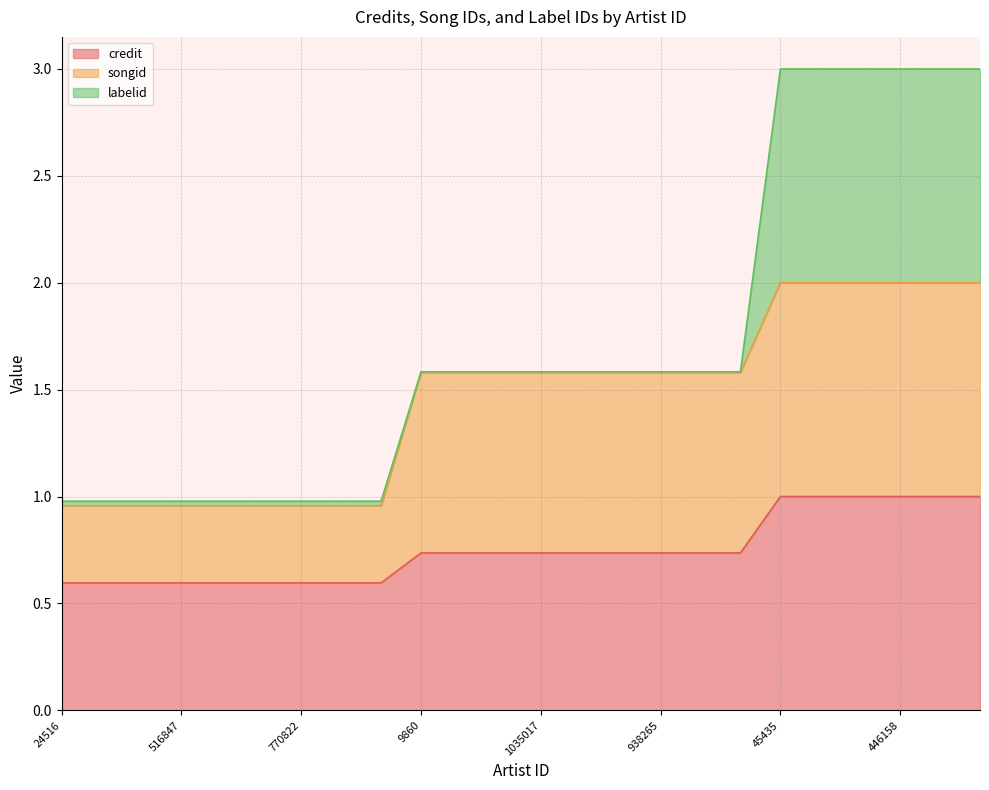

What is the minimum value for credit?

0.6